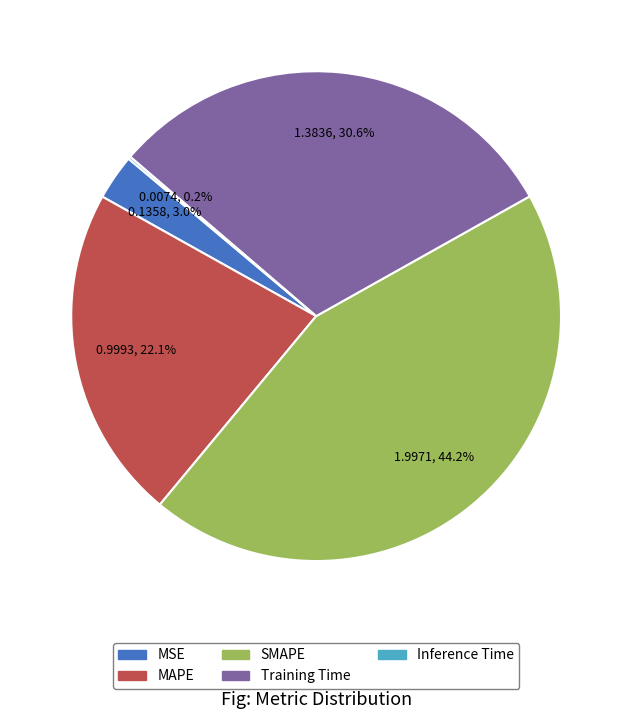

What percentage is the MAPE slice, to the nearest percent?

22%